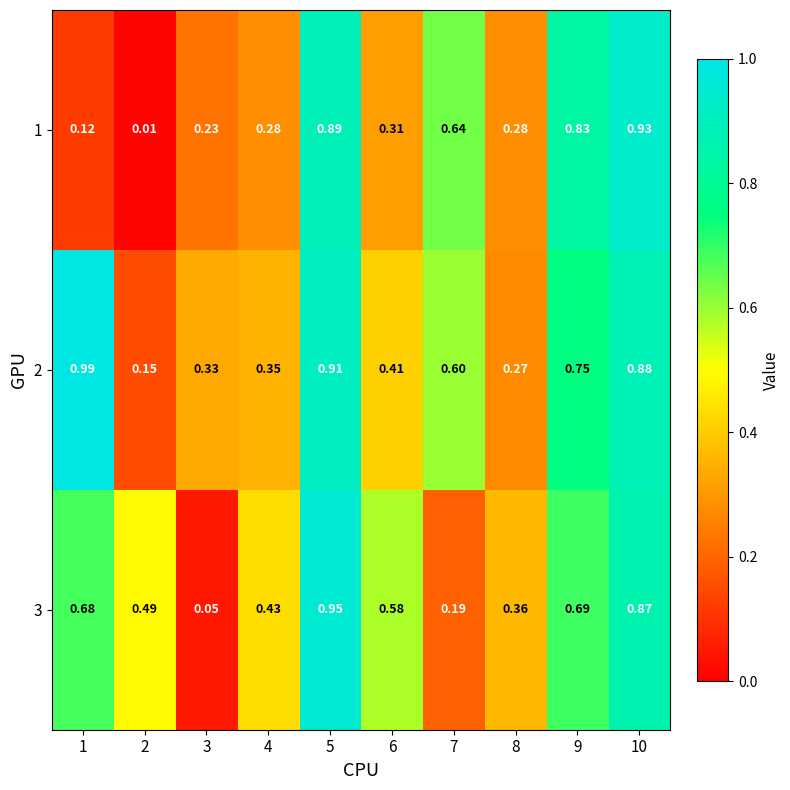

Is the value of 3 at 2 greater than the value of 1 at 6?

Yes